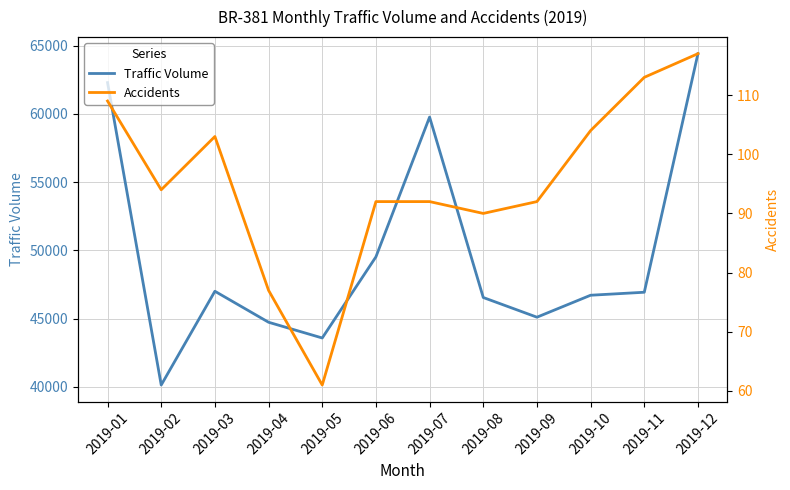

At 2019-09, list the series in order from smallest to largest.

Accidents, Traffic Volume